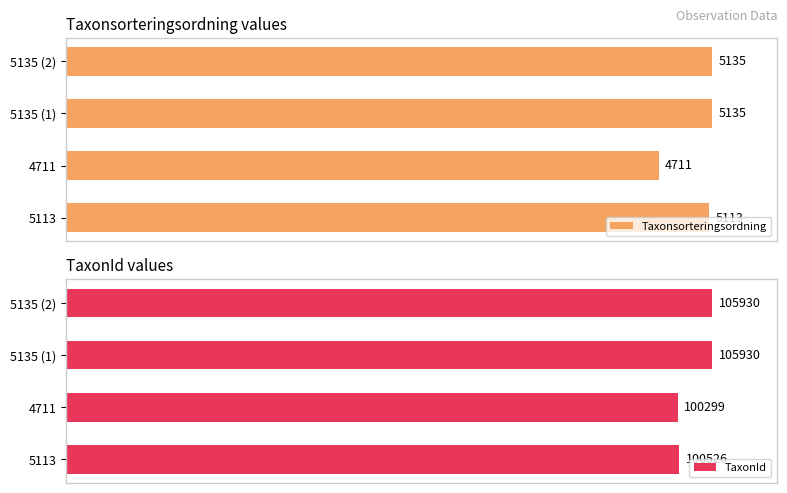

Does the chart contain stacked bars?

No